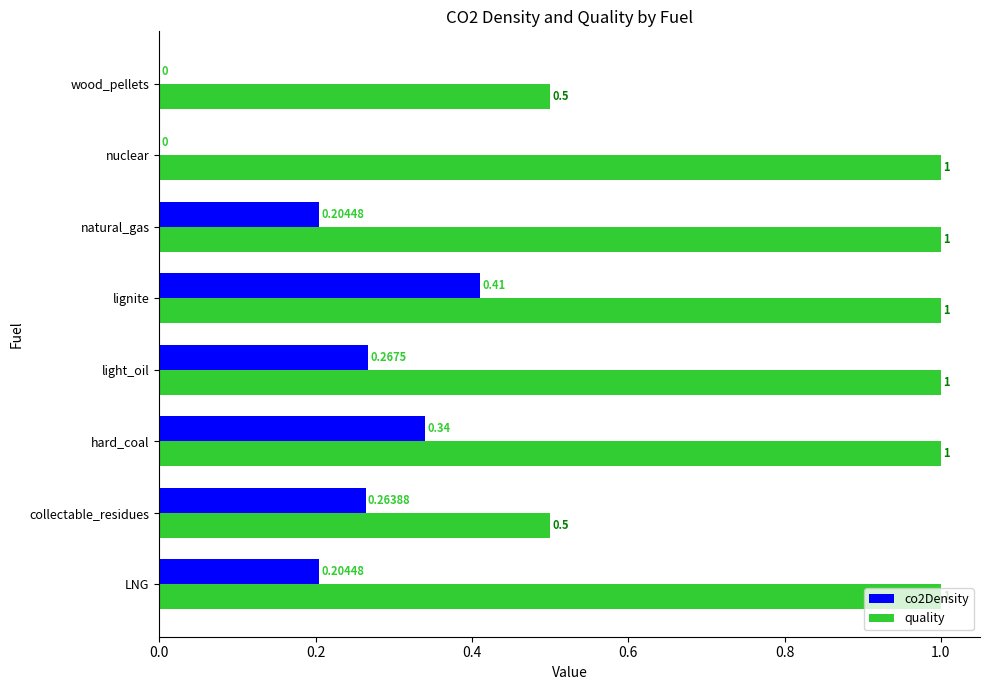

Between LNG and light_oil, which series saw the biggest shift?

co2Density